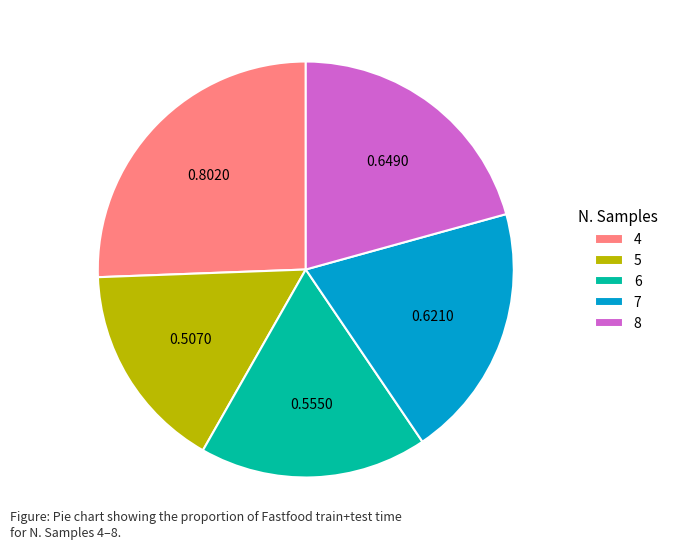

Is there any slice that represents more than half of the pie?

No